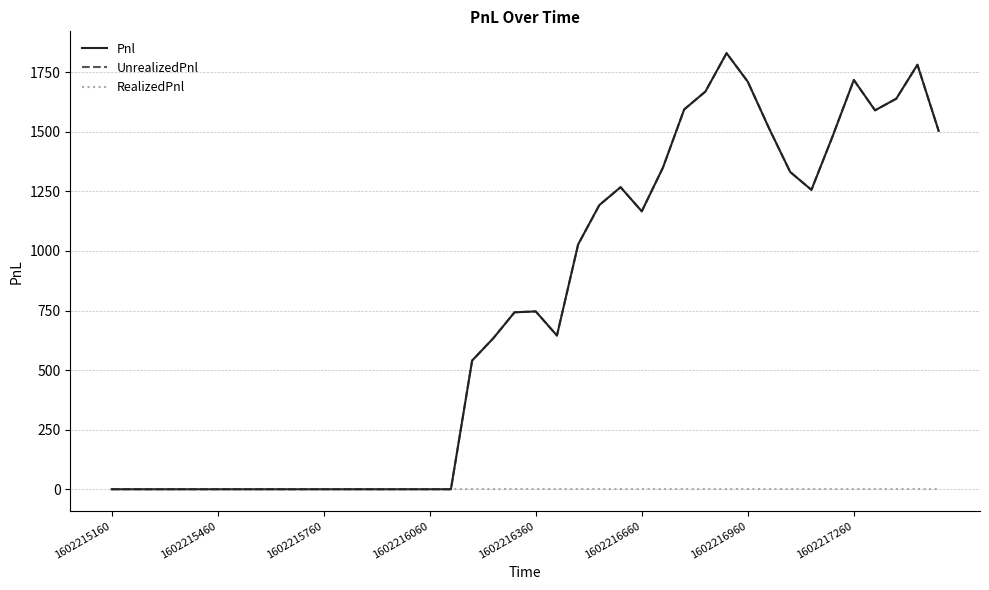

True or false: Pnl and UnrealizedPnl cross at least once.

False